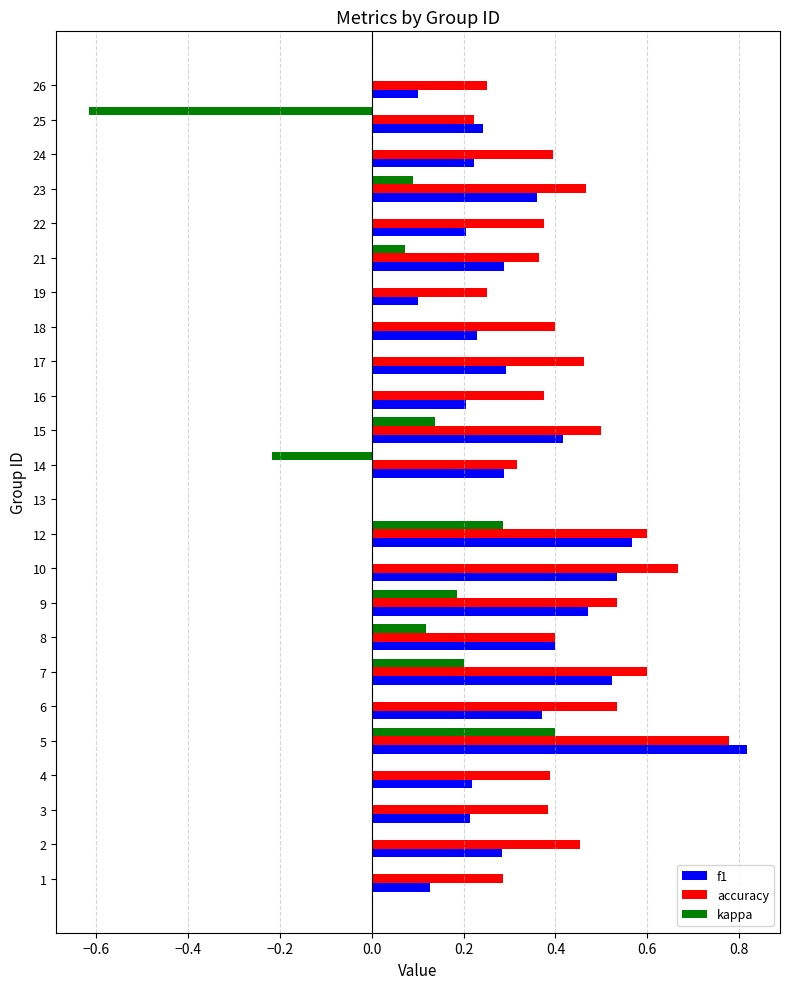

Is it true that kappa equals 0.0 at 13?

True